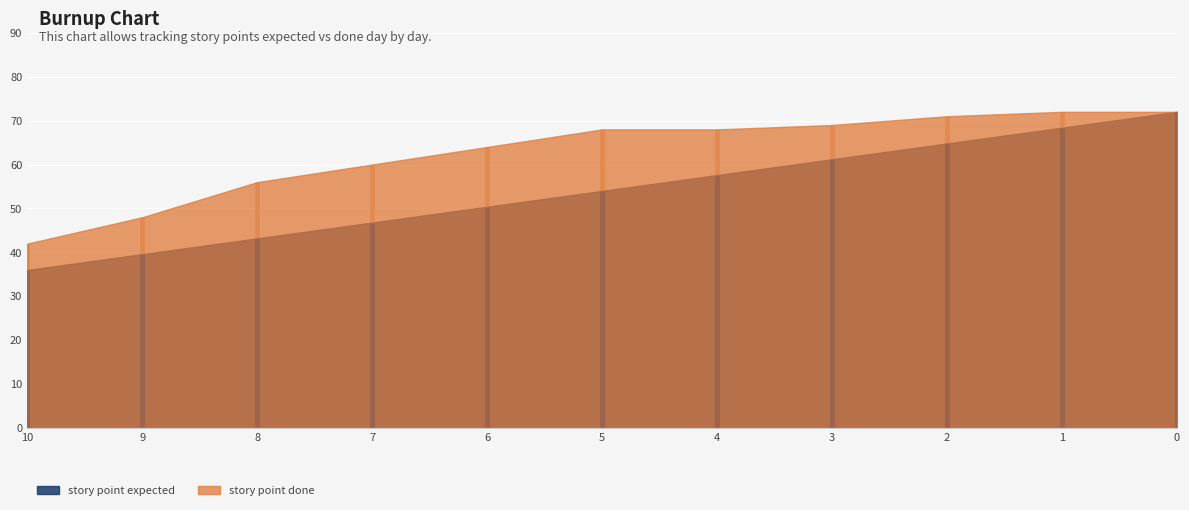

The story point expected series shows 57.6 at 4. True or false?

True